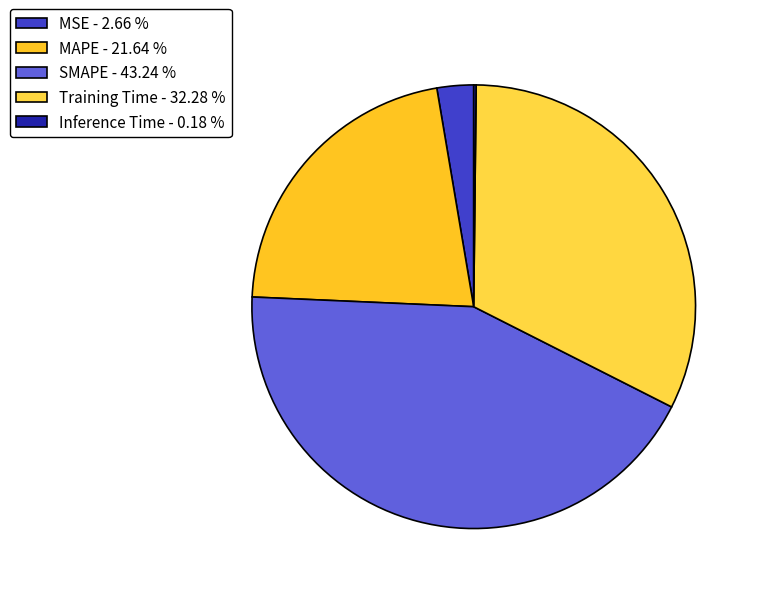

What percentage is NOT represented by SMAPE?

56.8%